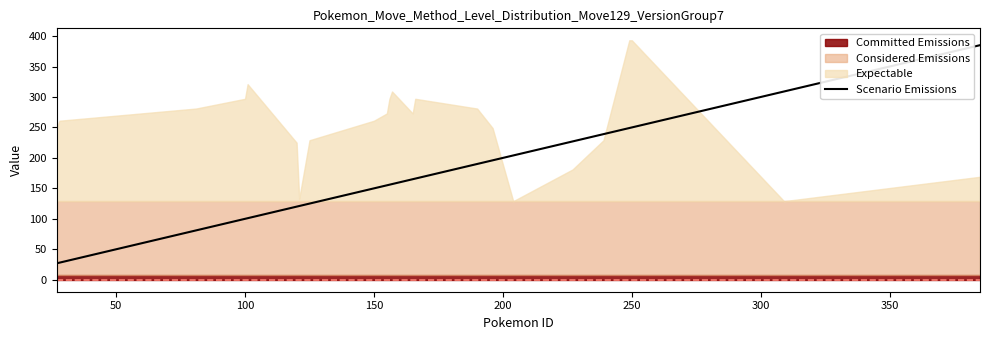

True or false: Scenario Emissions has a value of 150 at 150.

True